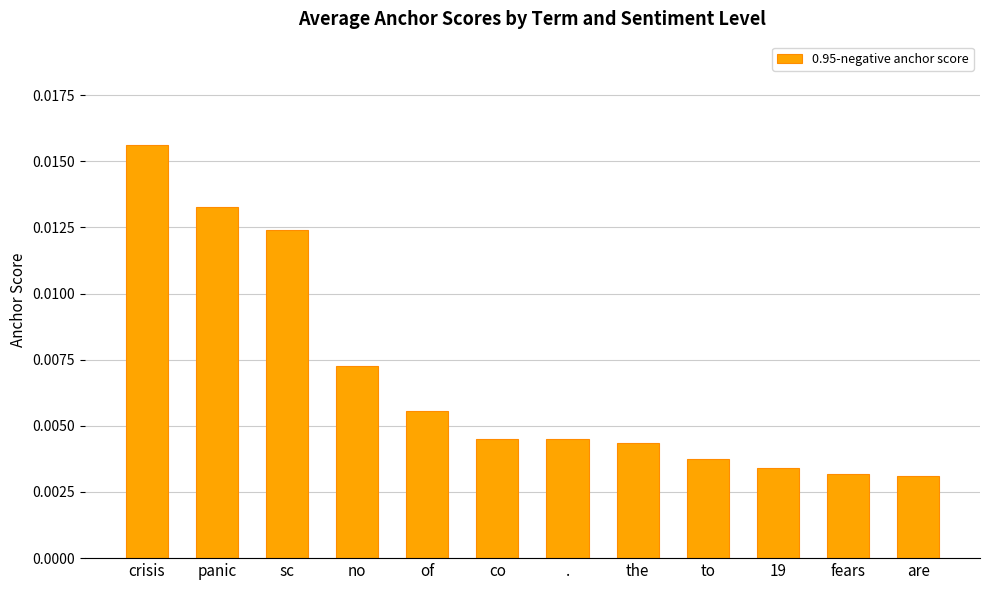

At which category does the chart reach its peak across all series?

crisis